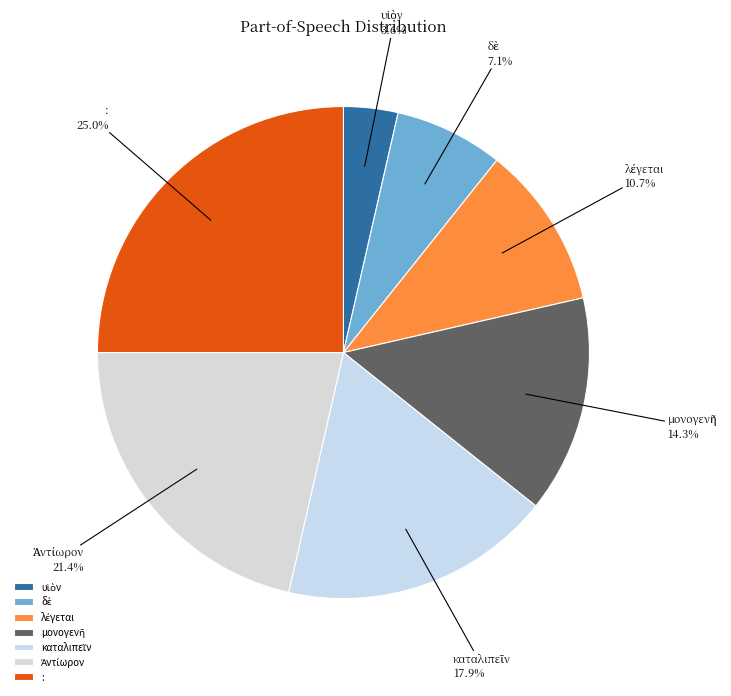

Is there a majority slice in this chart?

No